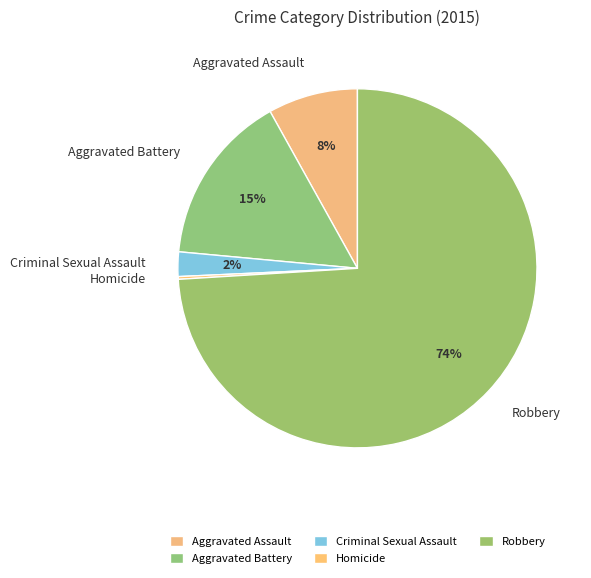

True or false: Aggravated Battery accounts for 1% of the total.

False